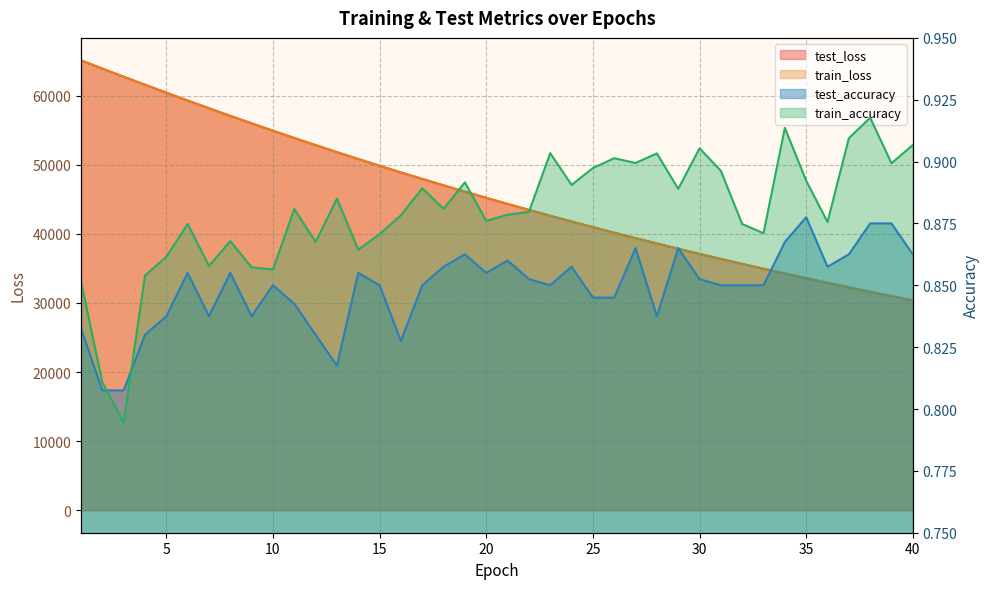

True or false: test_accuracy has a value of 0.8 at 11.

True